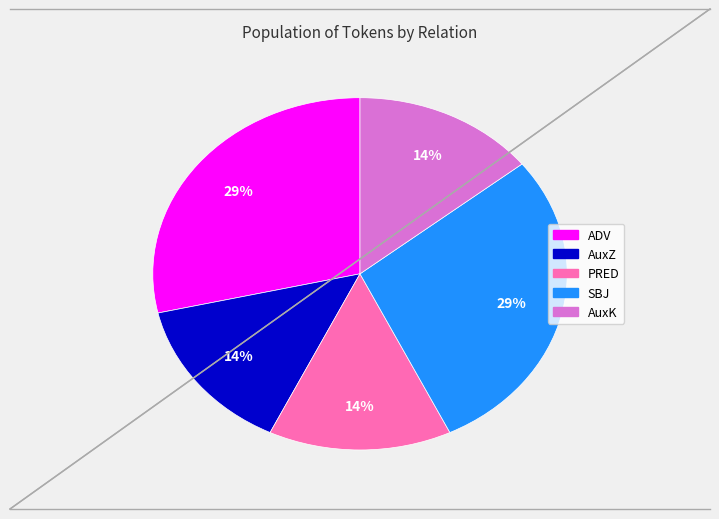

Is the sum of ADV and AuxK greater than half?

No